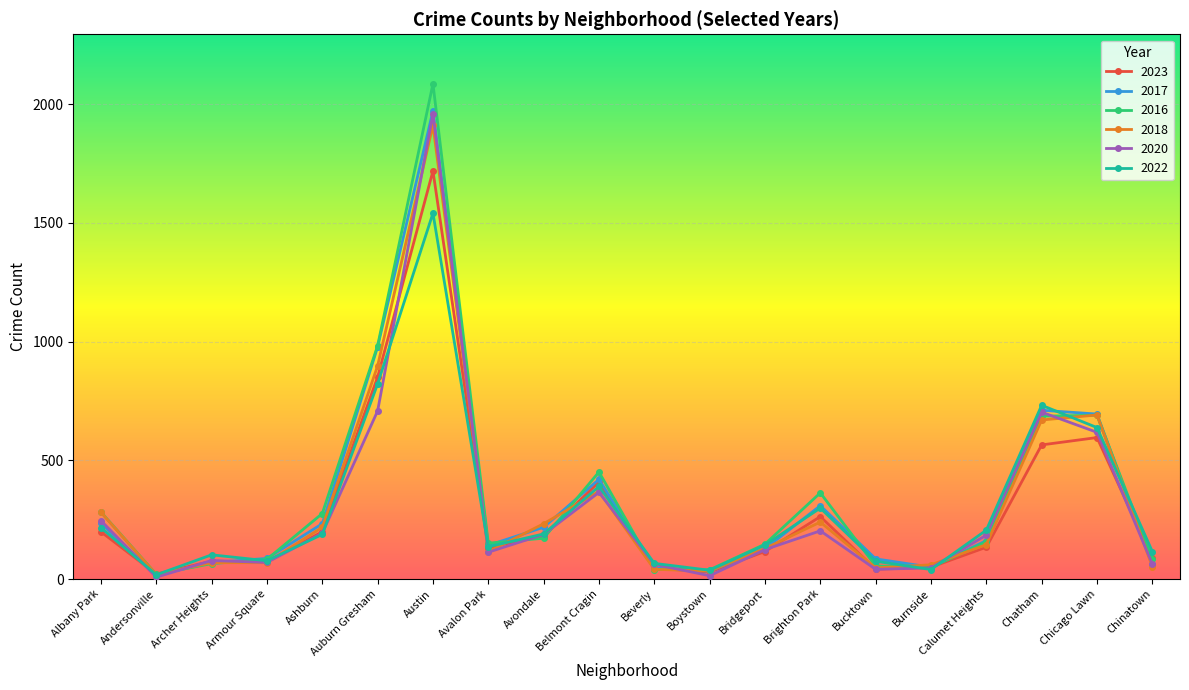

What is the lowest value of the 2017 series?

17